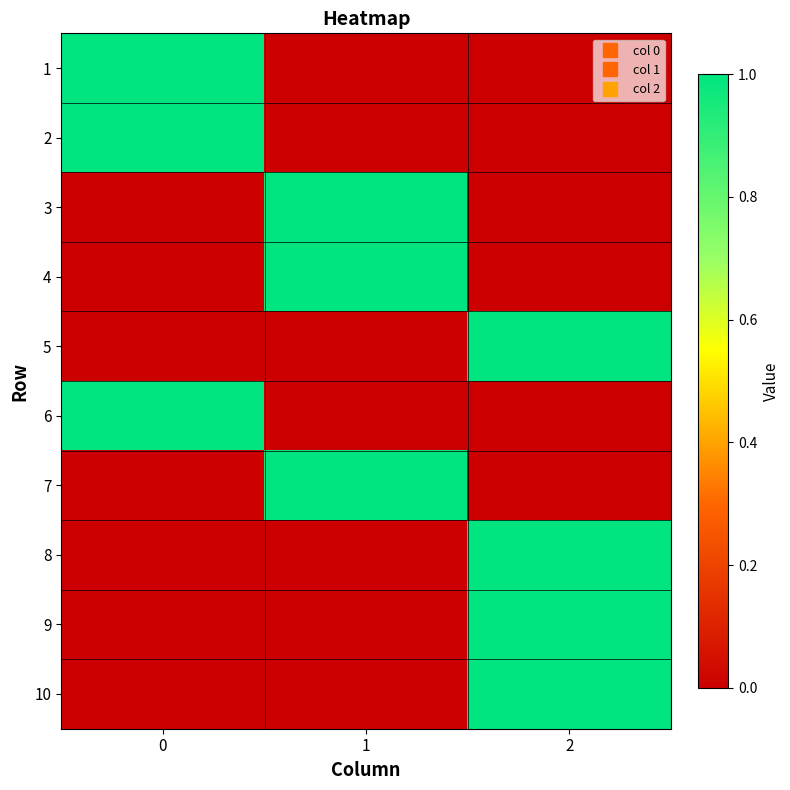

Count the number of data series in this chart.

10